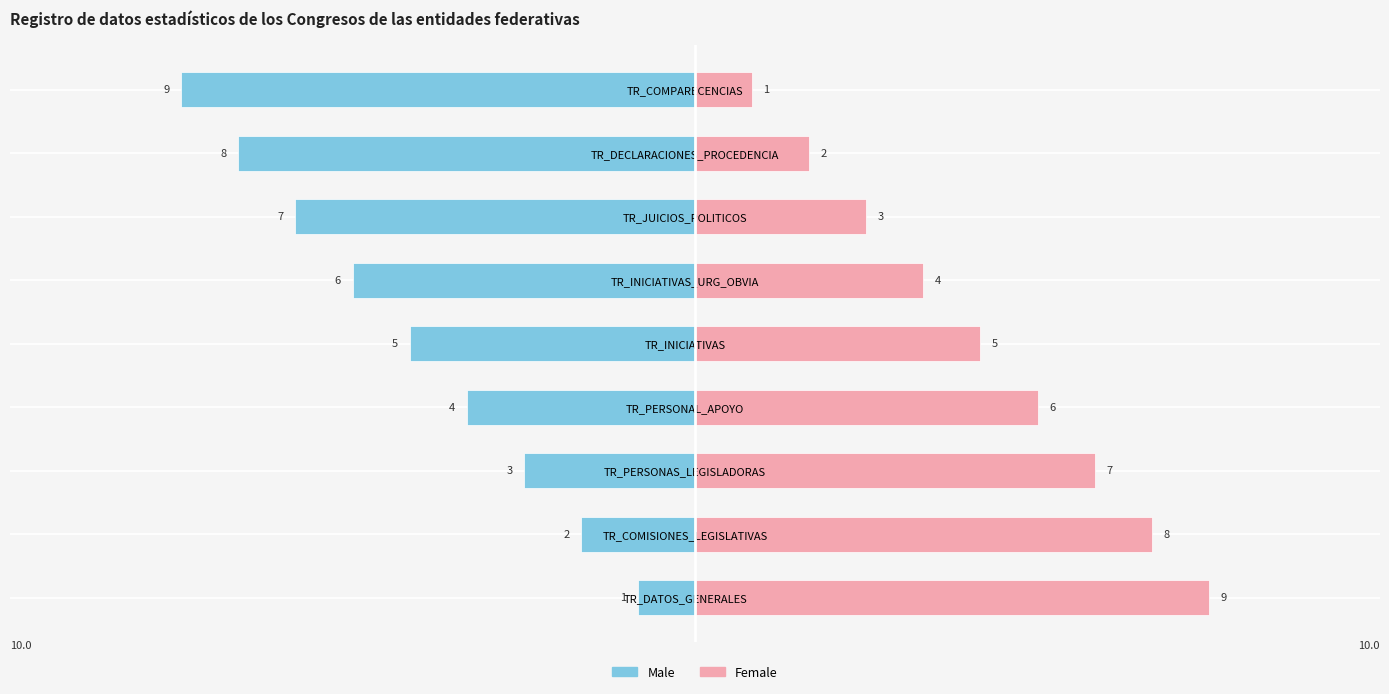

Read the Male value at TR_DECLARACIONES_PROCEDENCIA.

-8